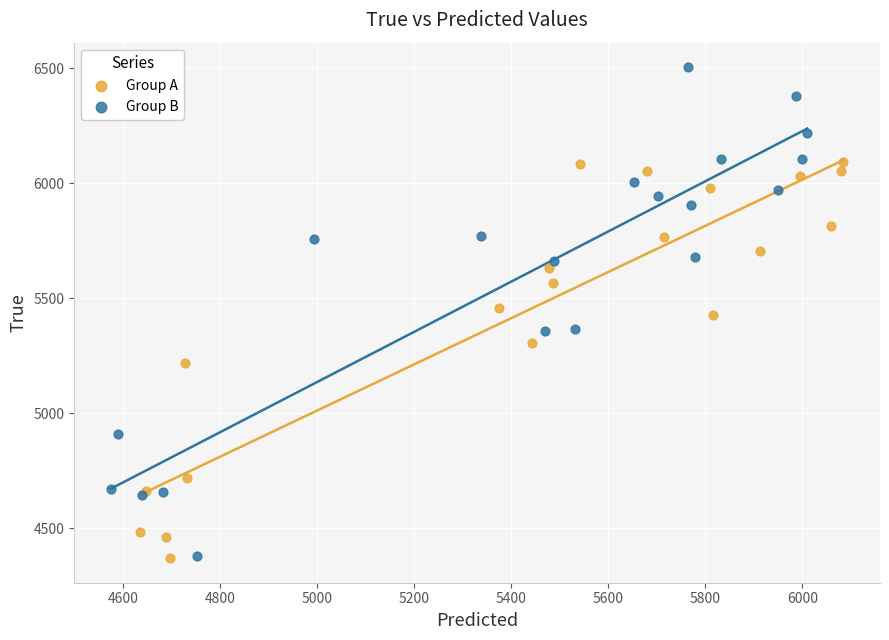

Which series contains the highest Y value?

Group B